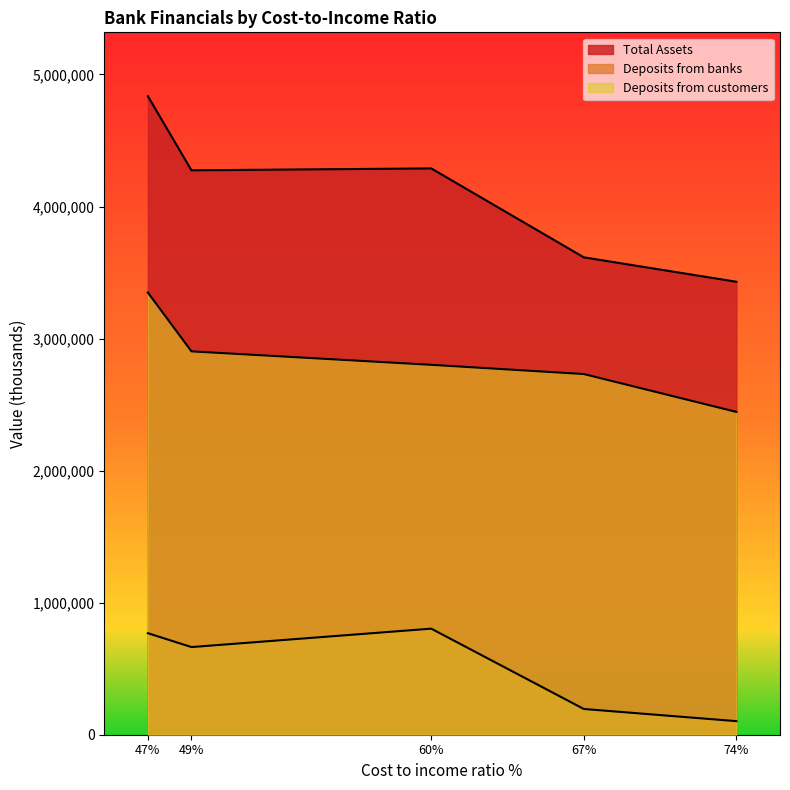

At which category is the sum across all series the highest?

47